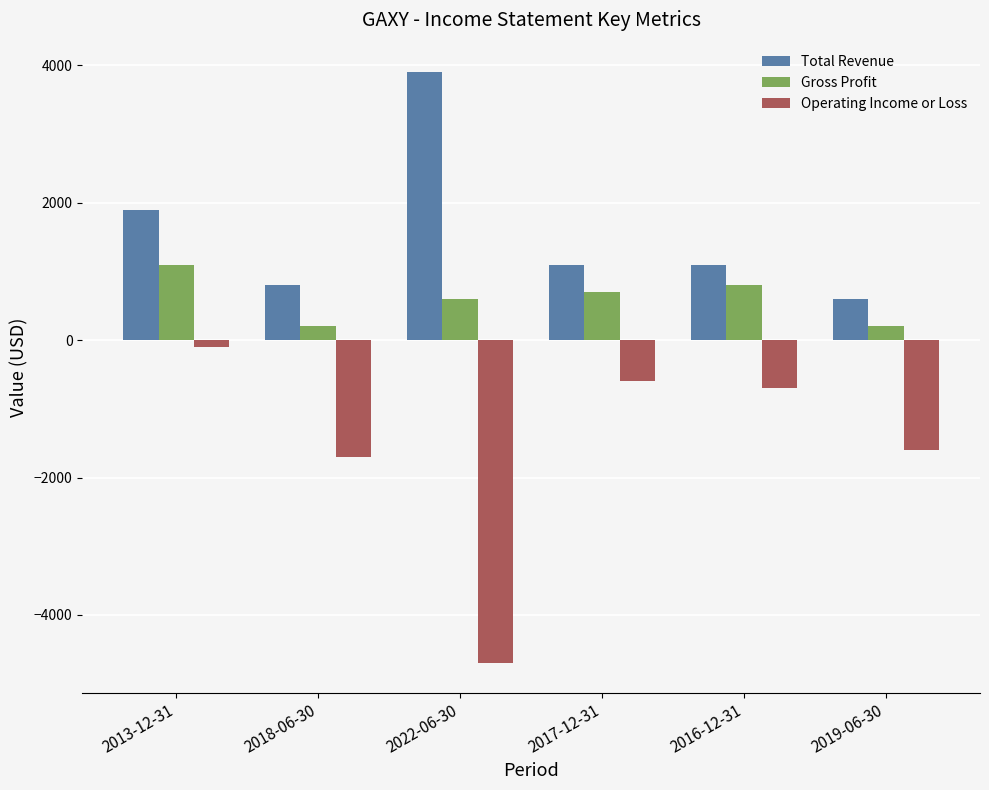

The value of Total Revenue at 2013-12-31 is 1900. True or false?

True